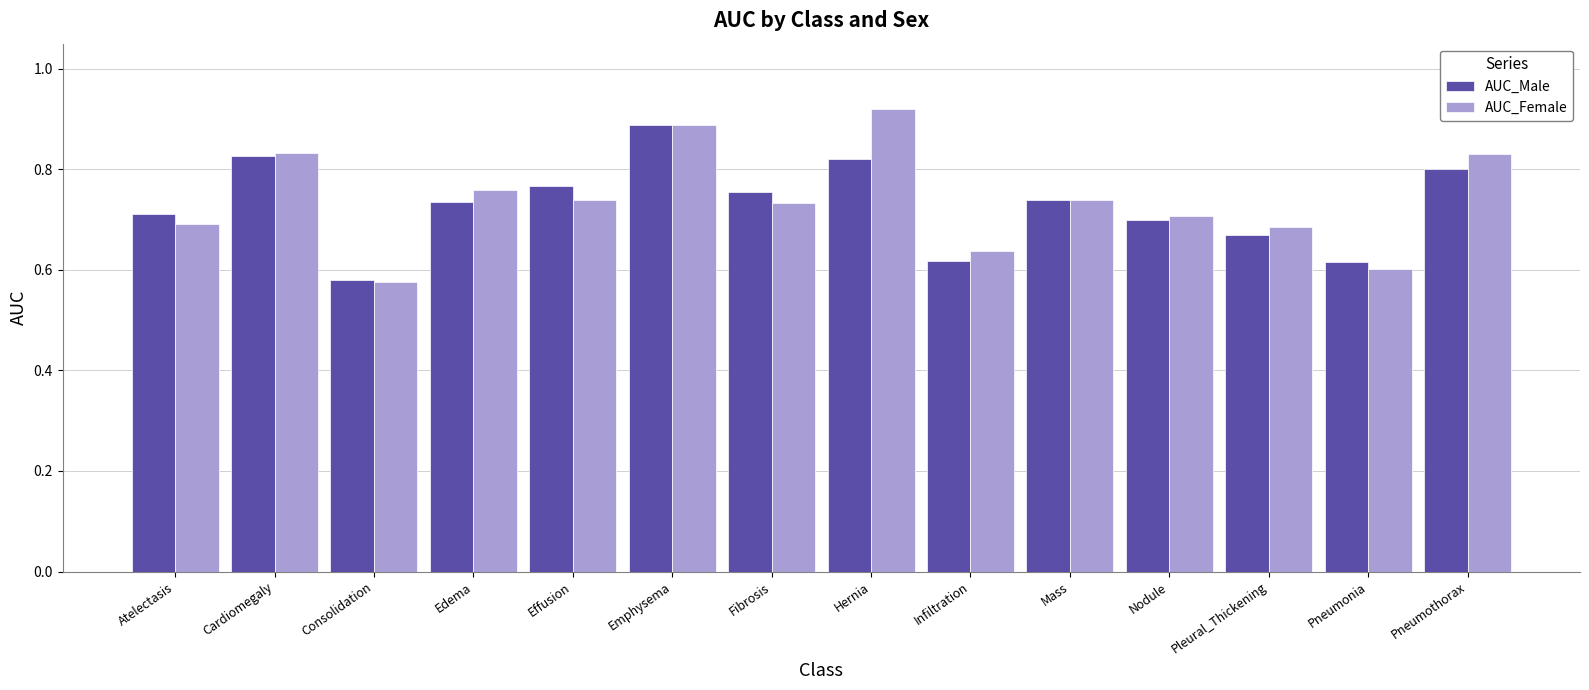

What are all the series names shown in the legend?

AUC_Male, AUC_Female